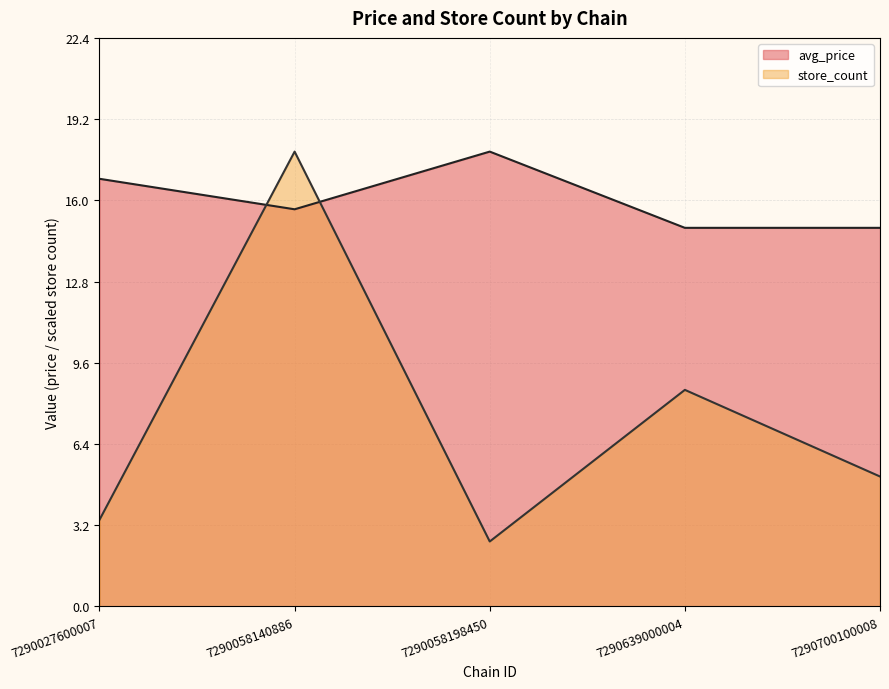

At how many categories does at least one series exceed 5?

5